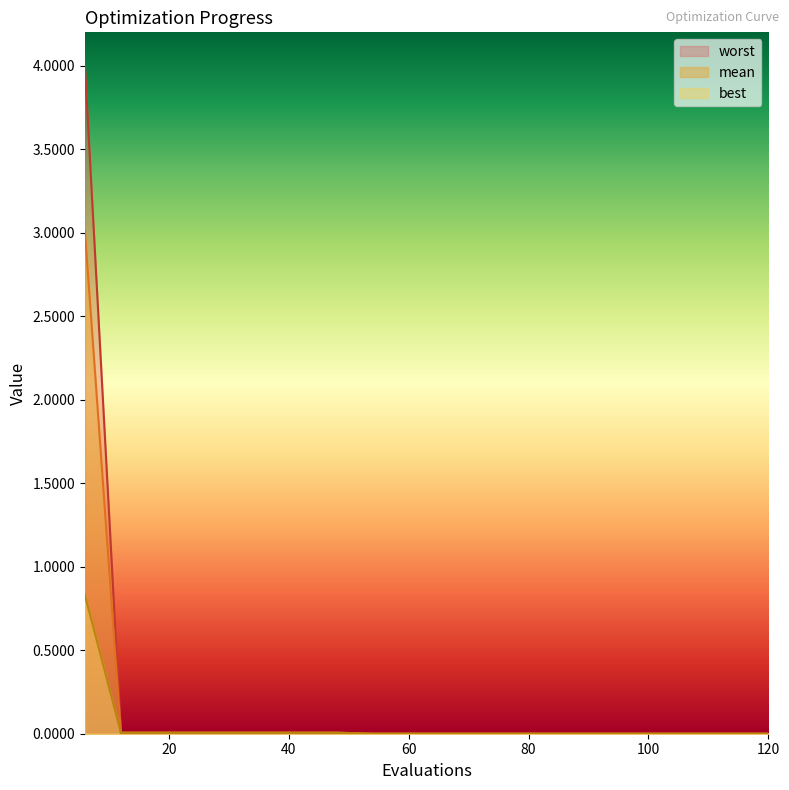

Which series changed the most between 6 and 18?

worst